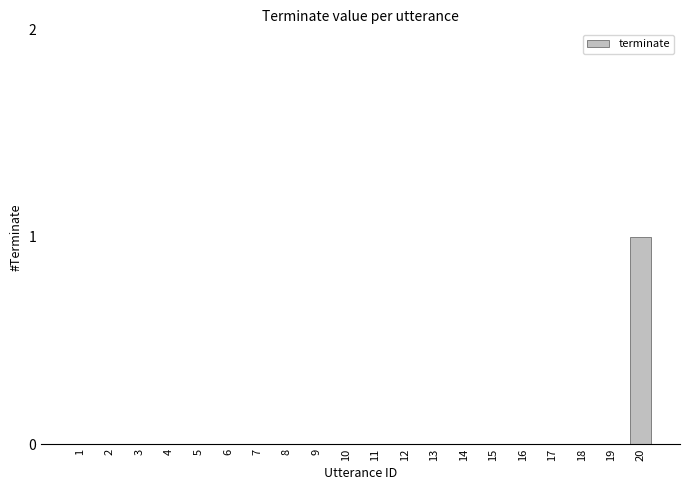

Which label corresponds to the largest value in the chart?

20